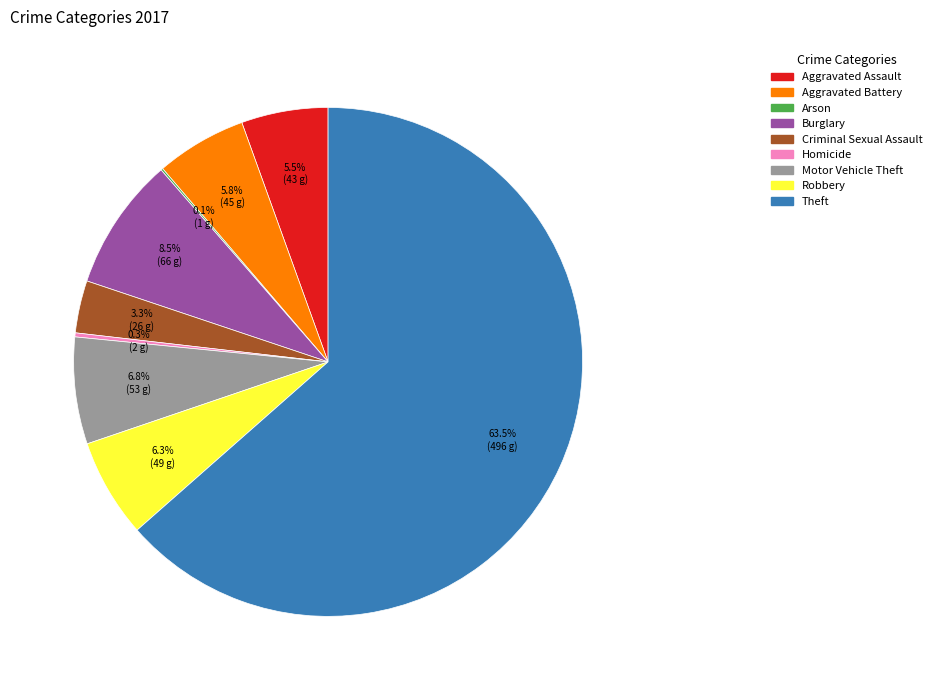

To the nearest percent, what percentage of the pie is Criminal Sexual Assault?

3%